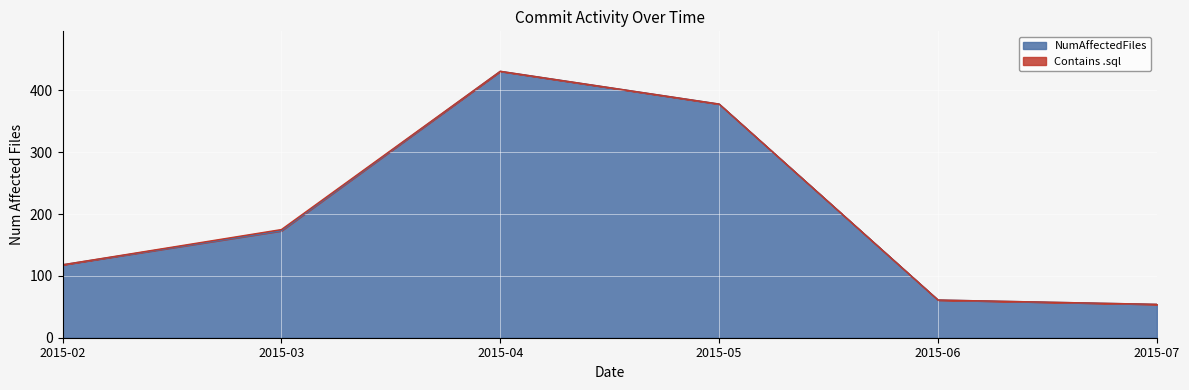

How many points are higher than both their immediate neighbors (excluding endpoints)?

1